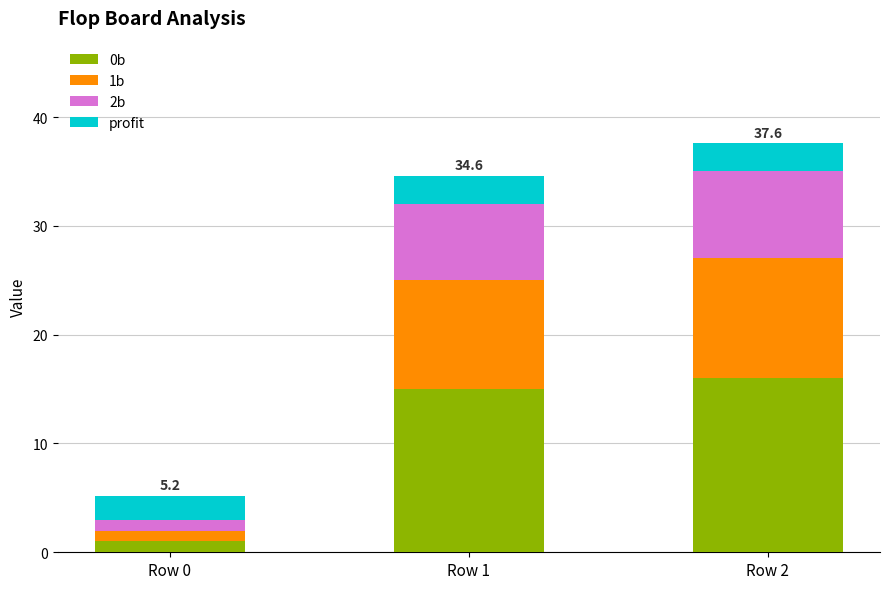

What is the difference between the maximum and minimum values in the 0b series?

15.0